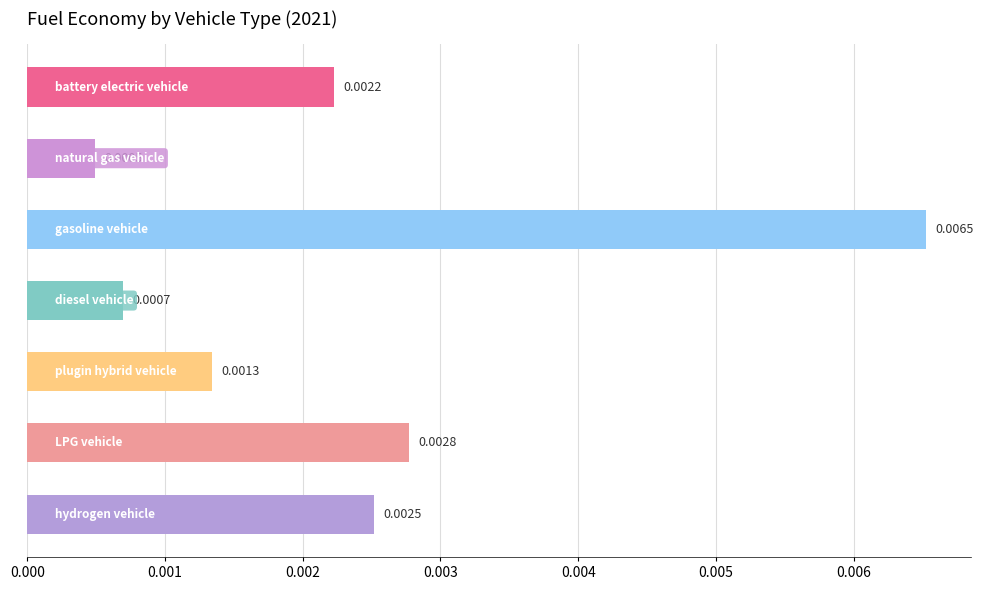

Rank the categories by value from lowest to highest.

natural gas vehicle, diesel vehicle, plugin hybrid vehicle, battery electric vehicle, hydrogen vehicle, LPG vehicle, gasoline vehicle